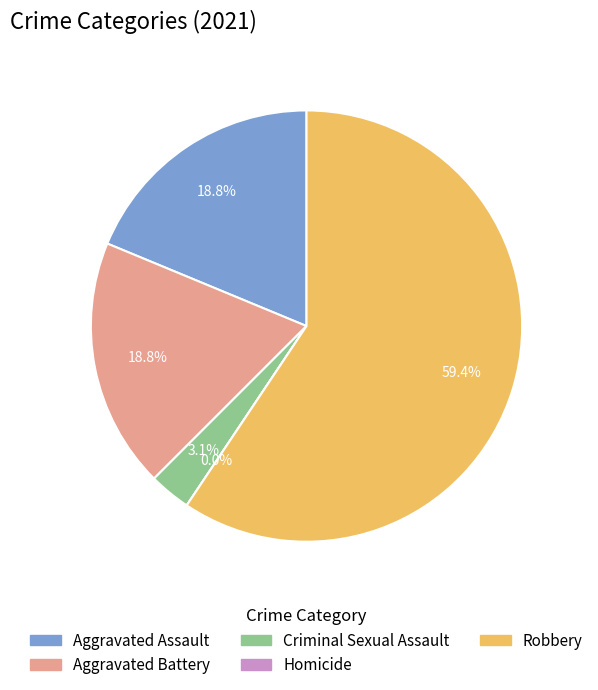

Does Criminal Sexual Assault account for over 50% of the chart?

No